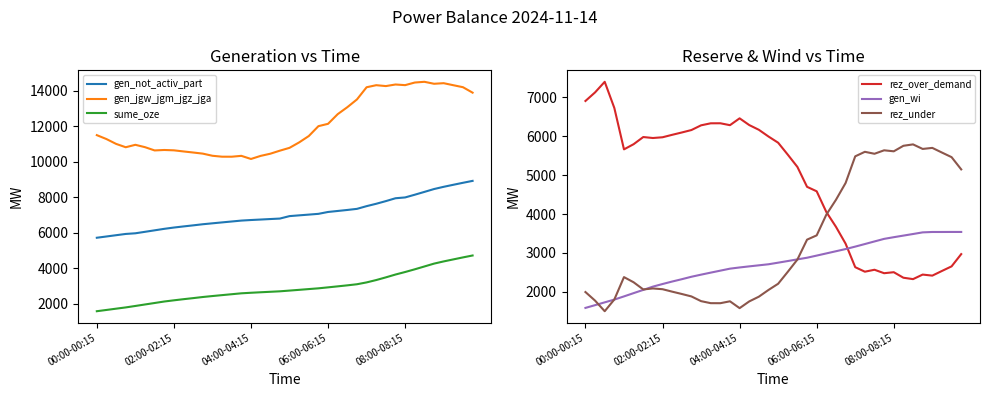

How many interior local valleys does the gen_jgw_jgm_jgz_jga series have?

7